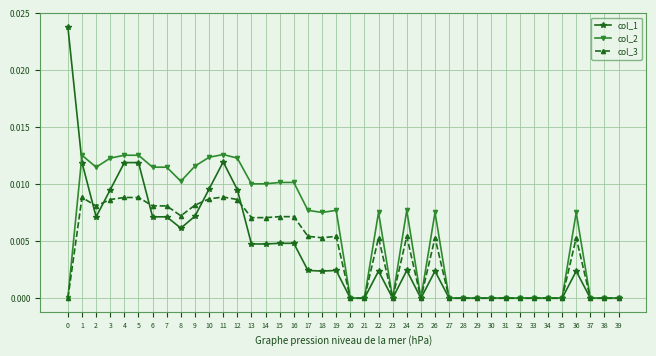

How many lines are shown in the chart?

3